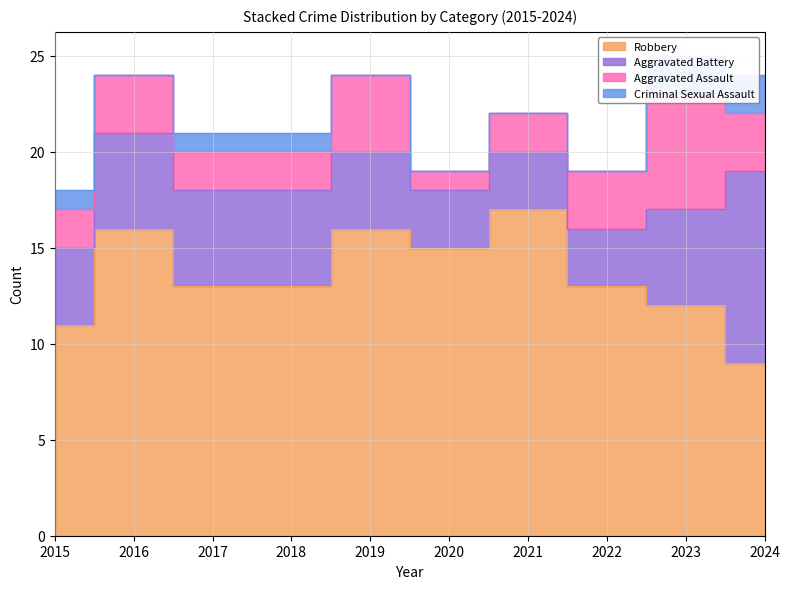

True or false: Aggravated Assault has a value of 1 at 2020.

False